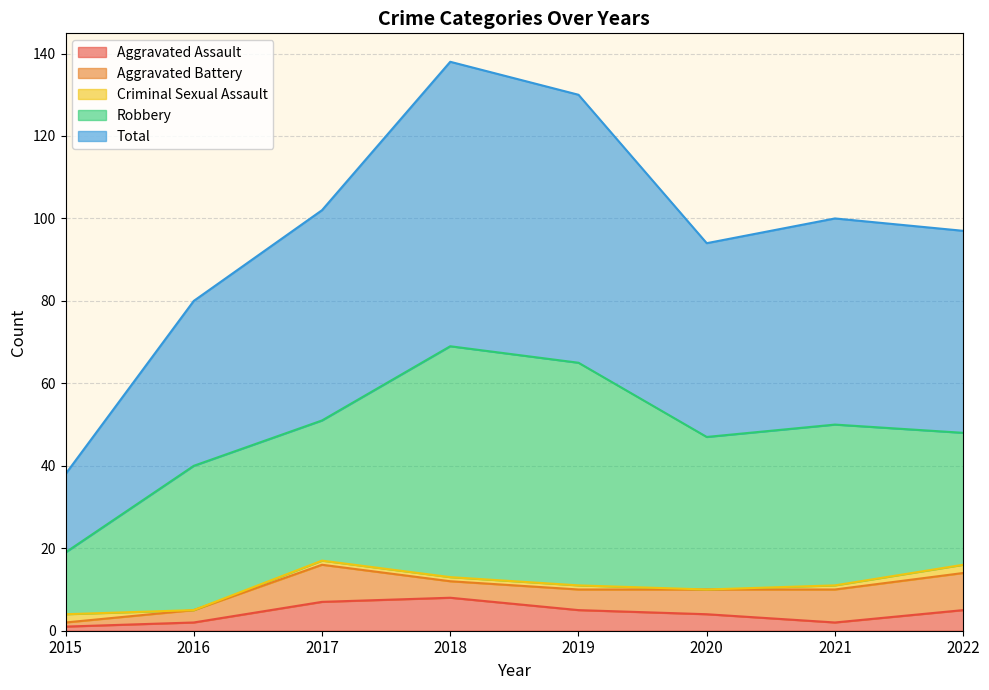

How many data points in Total are above 50?

3